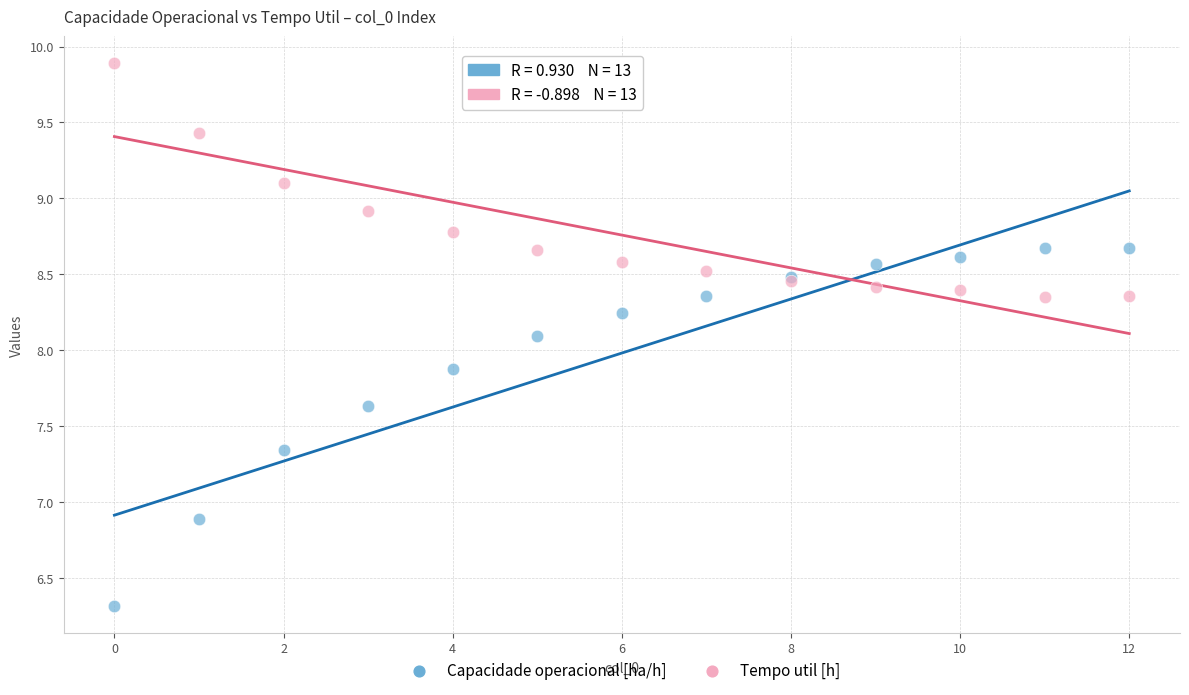

In the Capacidade operacional [ha/h] series, what Y value is closest to 7?

6.9